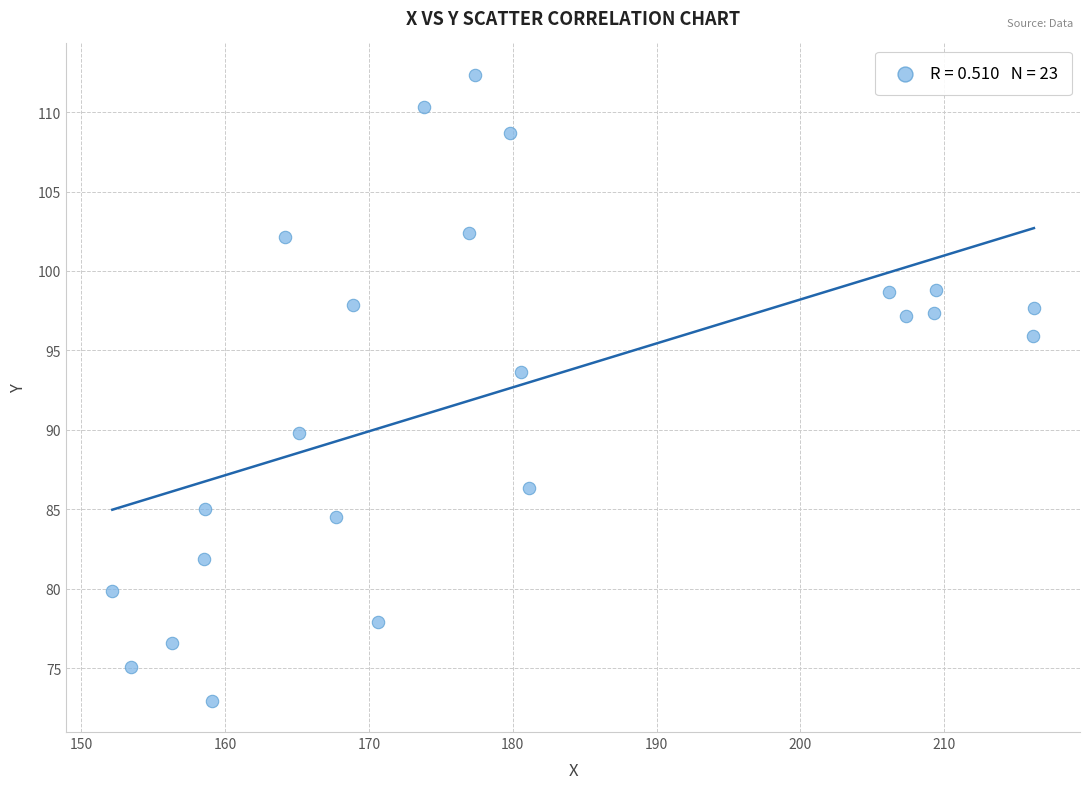

What Y value in the scatter plot is closest to 92?

93.7